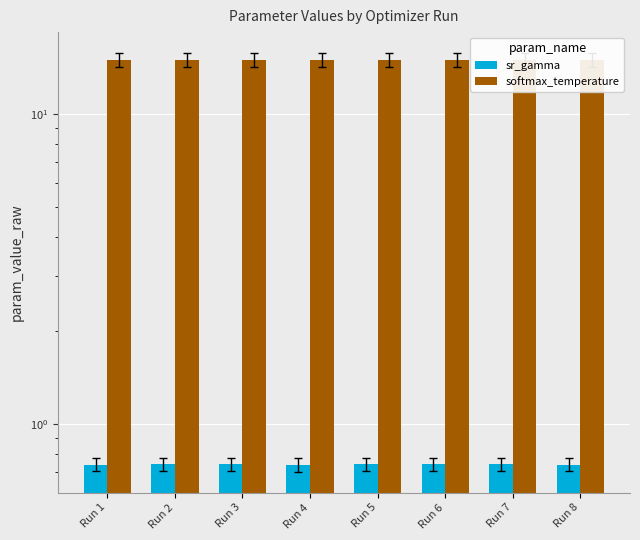

Which category has the lowest value across all series?

Run 4